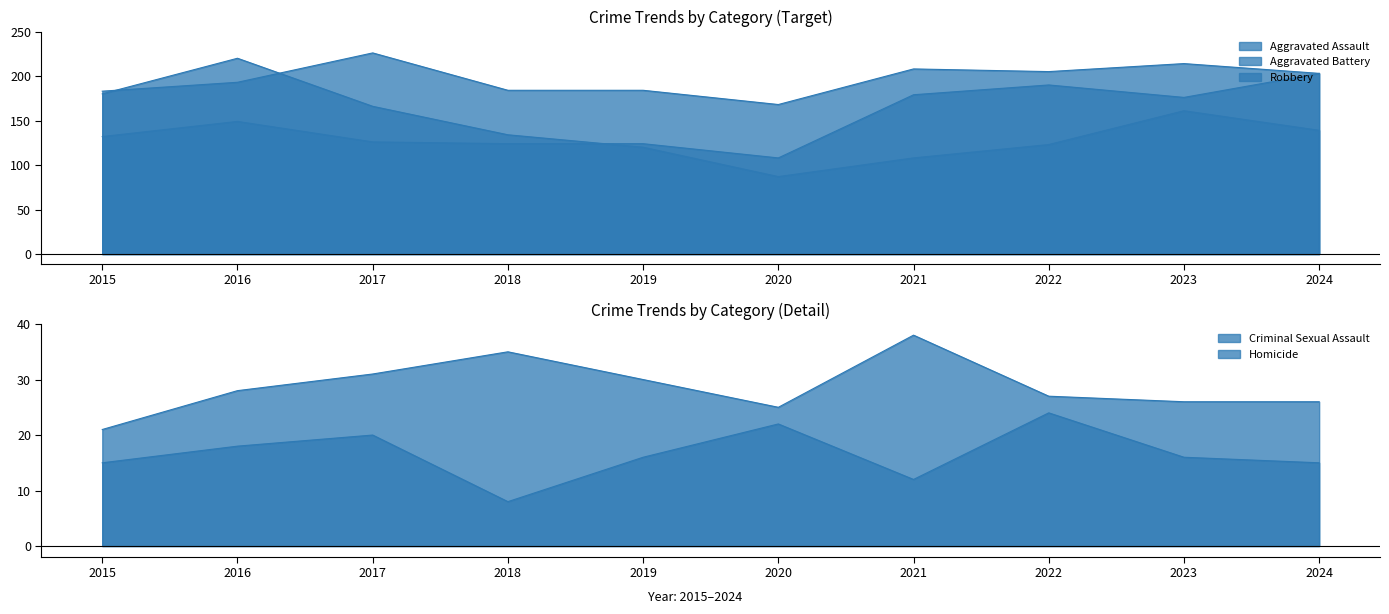

What are all the series names shown in the legend?

Aggravated Assault, Aggravated Battery, Criminal Sexual Assault, Homicide, Robbery